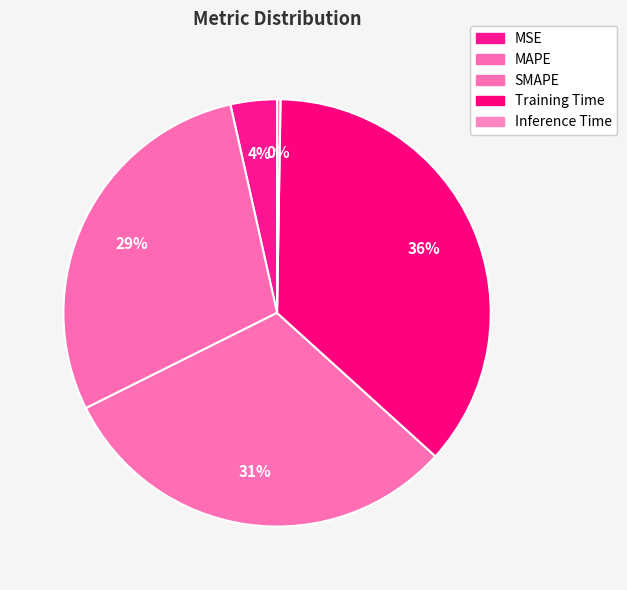

Combined, do Training Time and SMAPE account for over 50%?

Yes